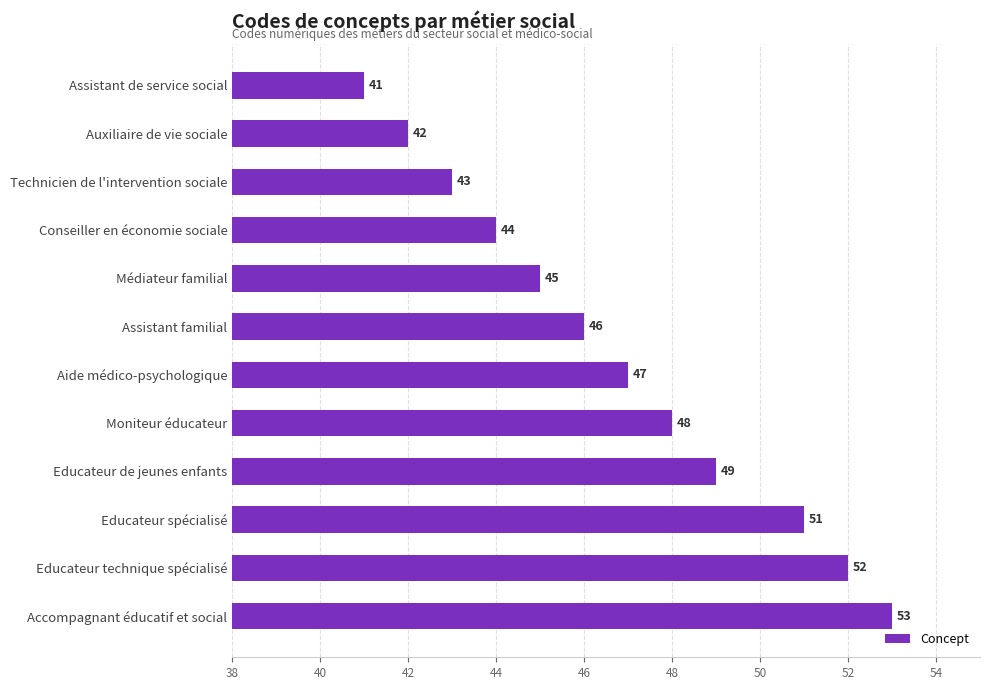

List the labels in order of value, largest first.

Accompagnant éducatif et social, Educateur technique spécialisé, Educateur spécialisé, Educateur de jeunes enfants, Moniteur éducateur, Aide médico-psychologique, Assistant familial, Médiateur familial, Conseiller en économie sociale, Technicien de l'intervention sociale, Auxiliaire de vie sociale, Assistant de service social